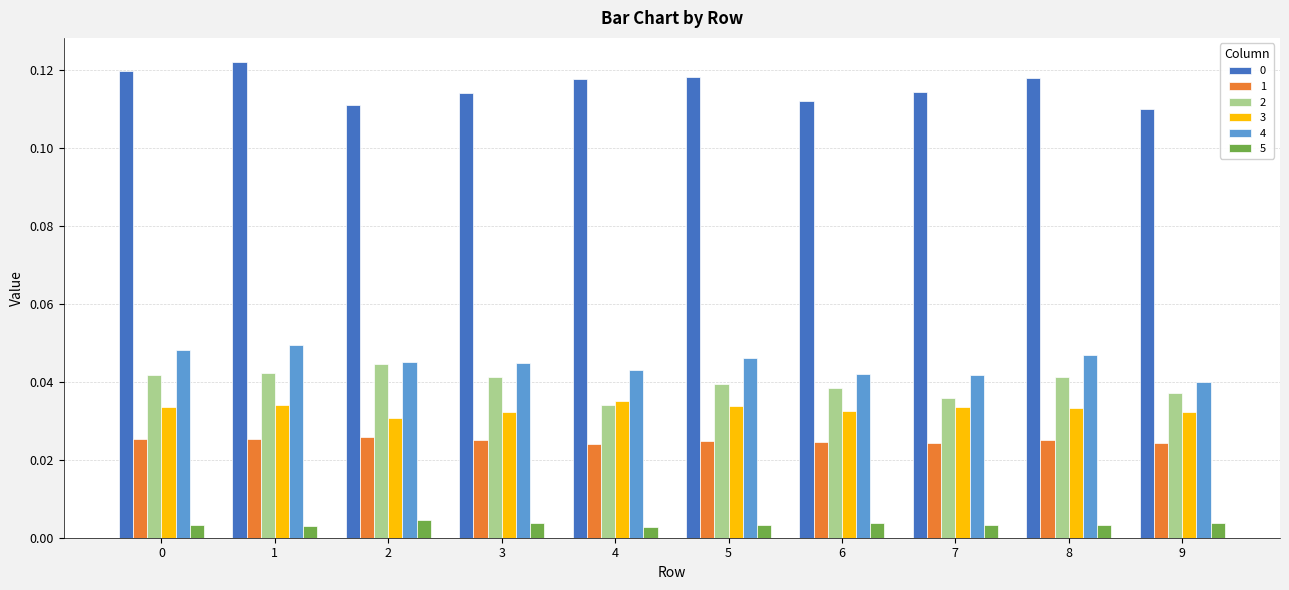

Which label corresponds to the largest value in the chart?

1